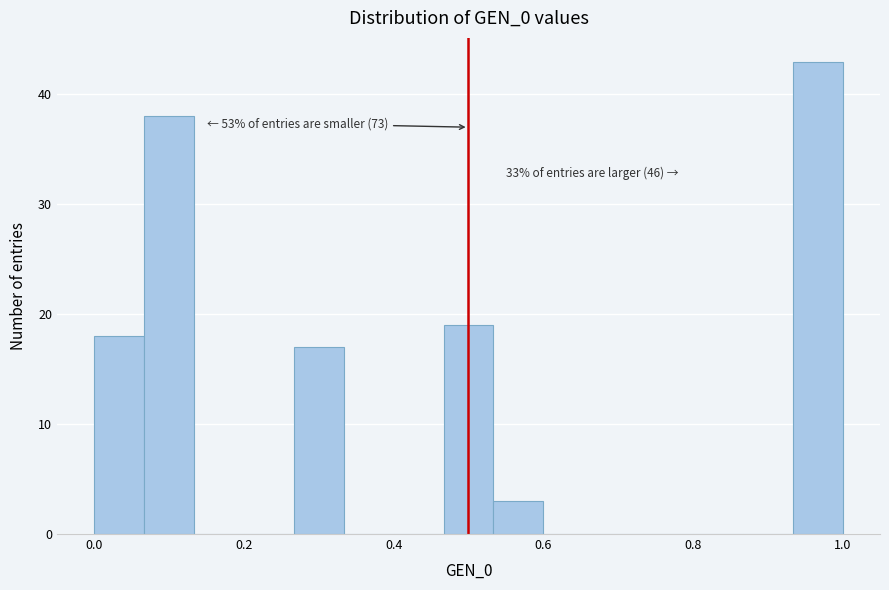

Read against the x-axis, roughly where is the centre of the tallest bar?

0.96